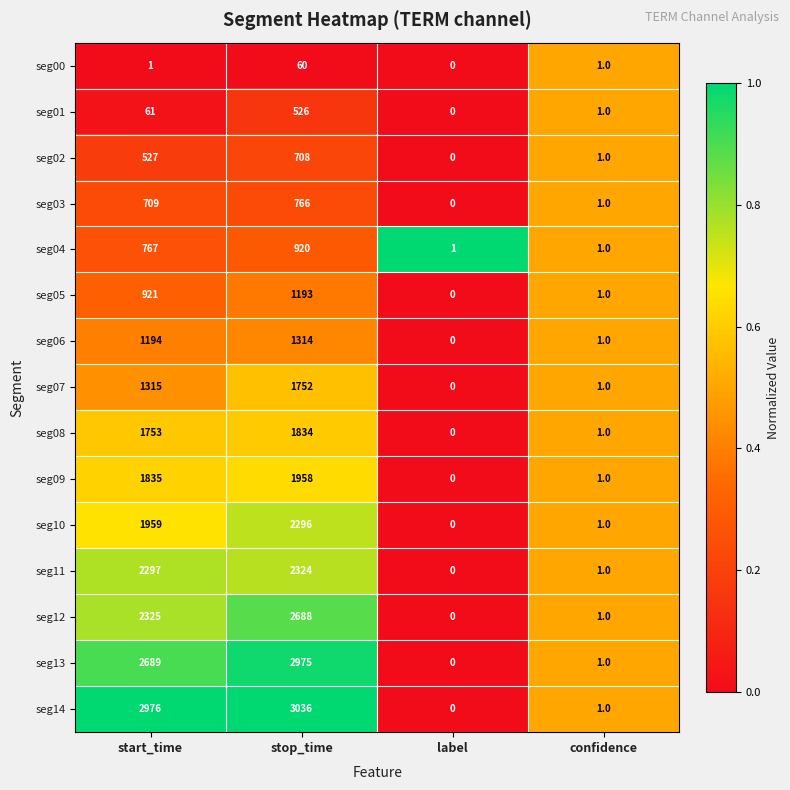

The seg02 series shows 527 at start_time. True or false?

True